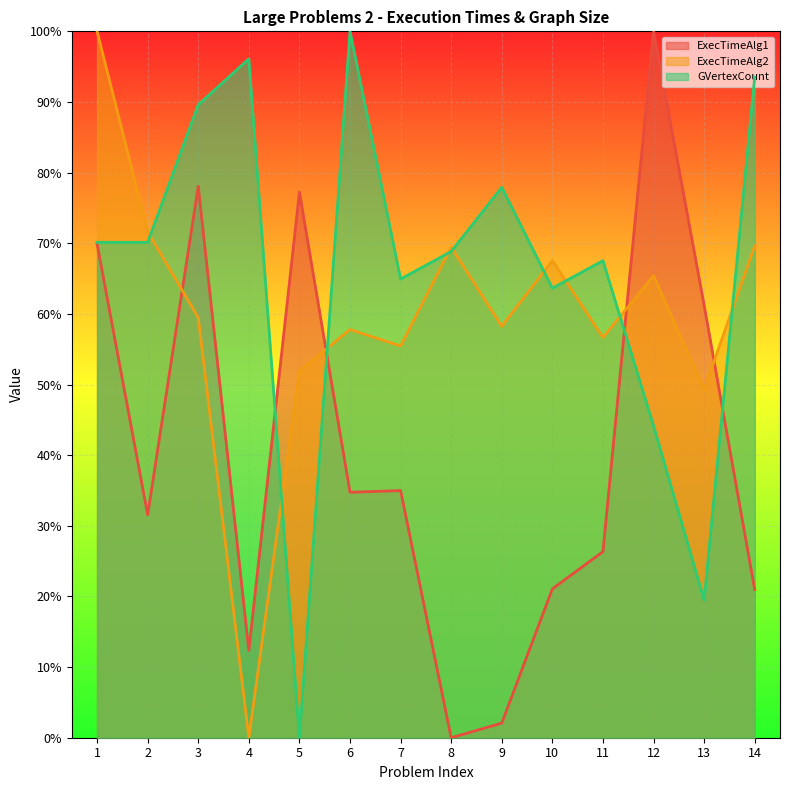

True or false: ExecTimeAlg2 has more than 1 interior local peaks.

True